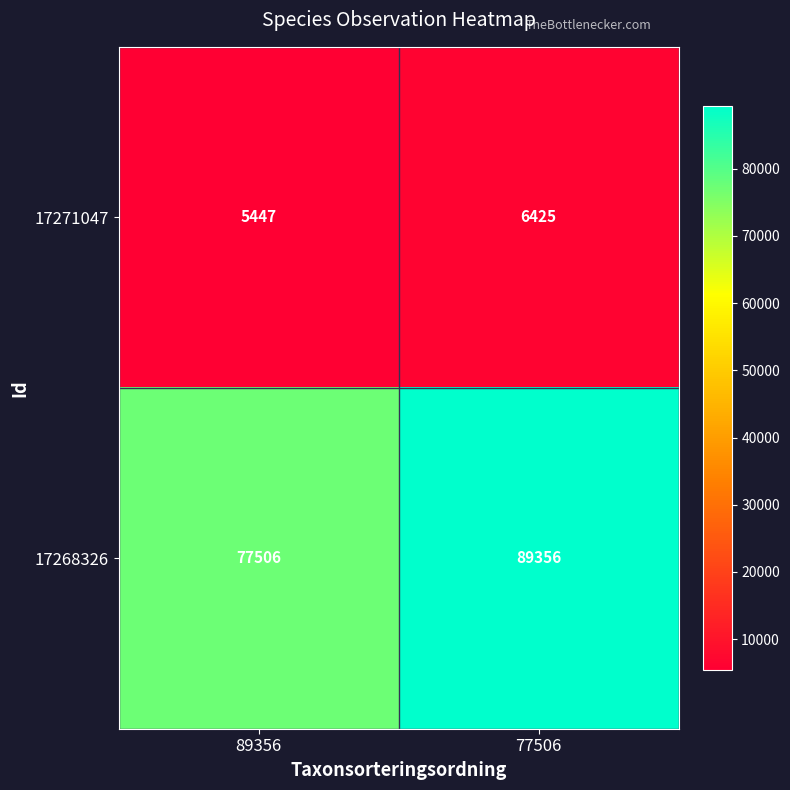

Reading left to right, what are all the values shown in this chart?

17271047: 89356=5447	77506=6425
17268326: 89356=77506	77506=89356